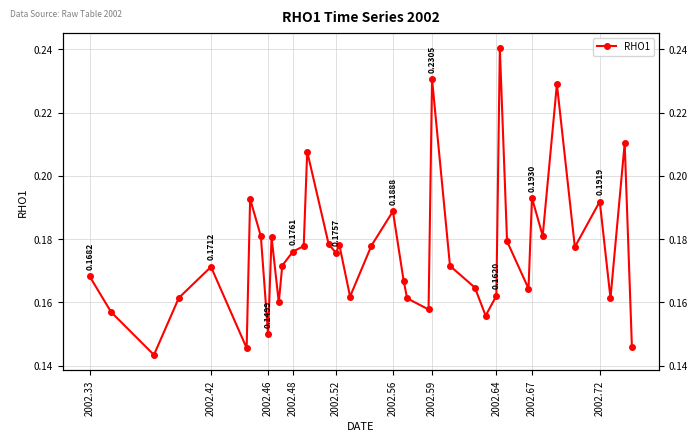

What is the sum of all values?

7.0